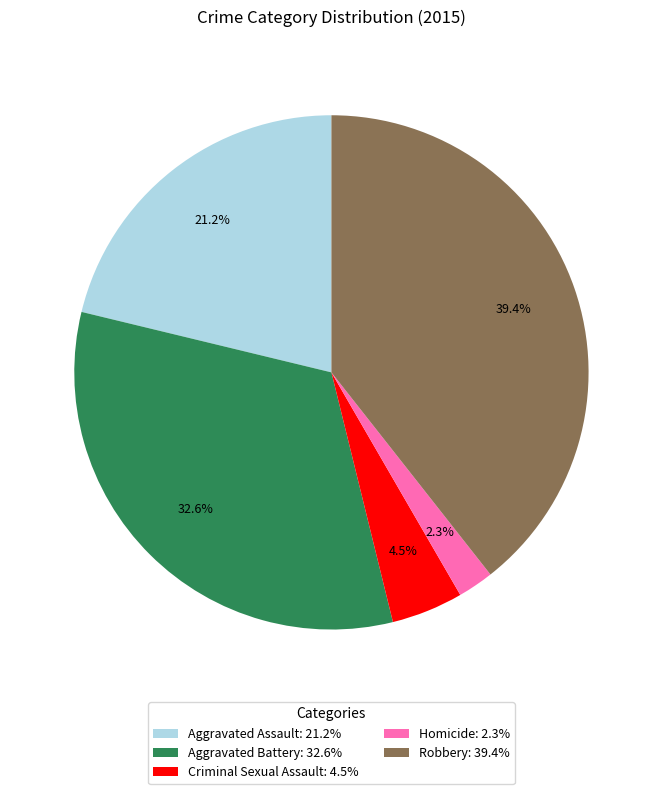

Is there a majority slice in this chart?

No